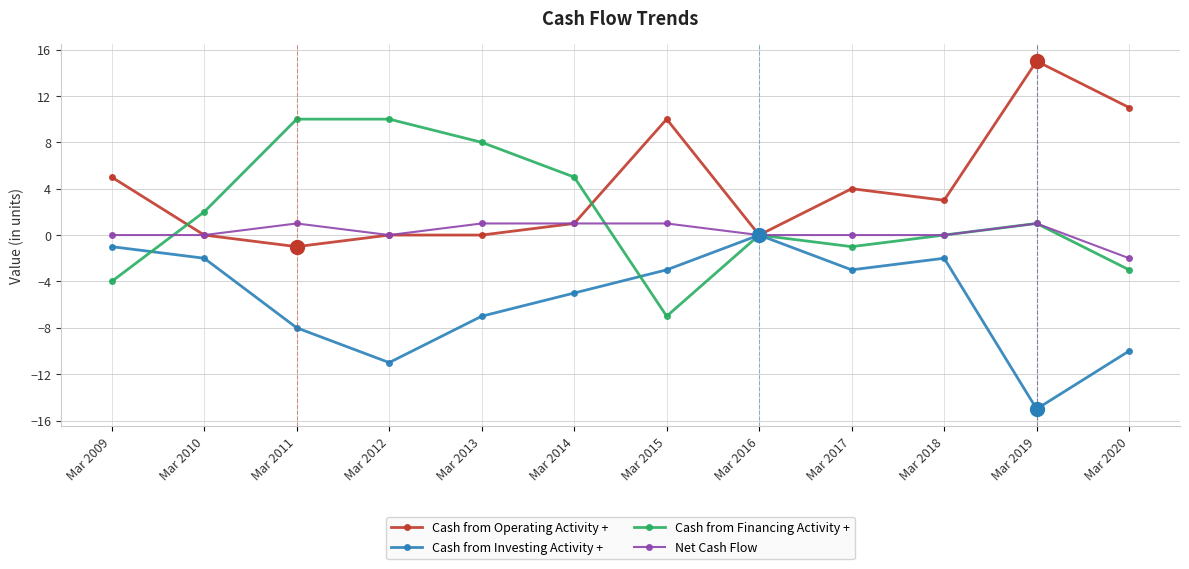

What is the spread (max minus min) of values at Mar 2018?

5